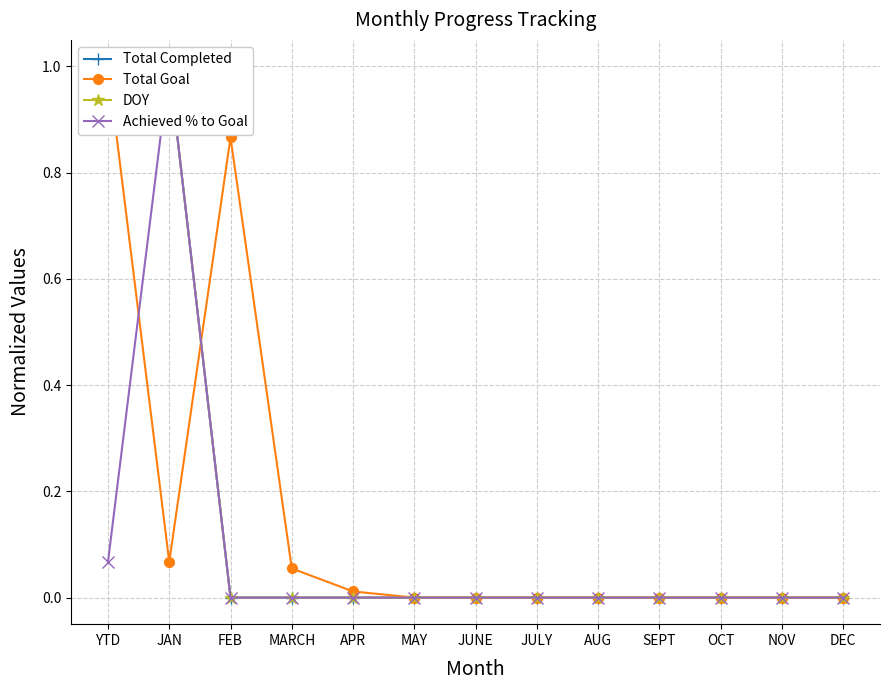

Is the value of Achieved % to Goal at JUNE greater than the value of DOY at MAY?

No